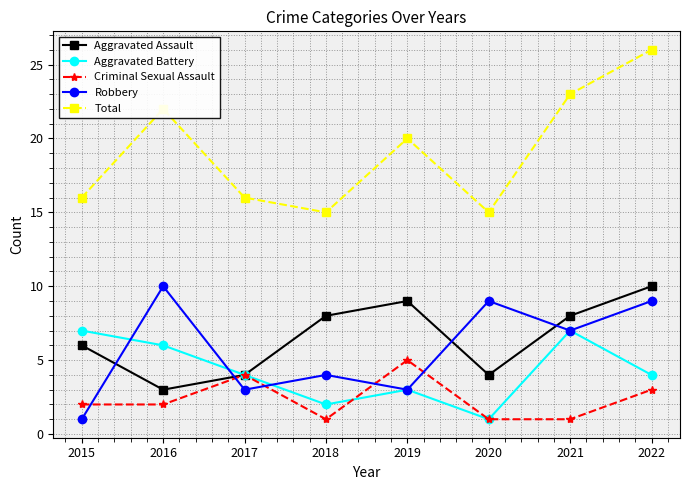

Reading right to left, list all the values displayed in this chart.

Aggravated Assault: 10	8	4	9	8	4	3	6
Aggravated Battery: 4	7	1	3	2	4	6	7
Criminal Sexual Assault: 3	1	1	5	1	4	2	2
Robbery: 9	7	9	3	4	3	10	1
Total: 26	23	15	20	15	16	22	16